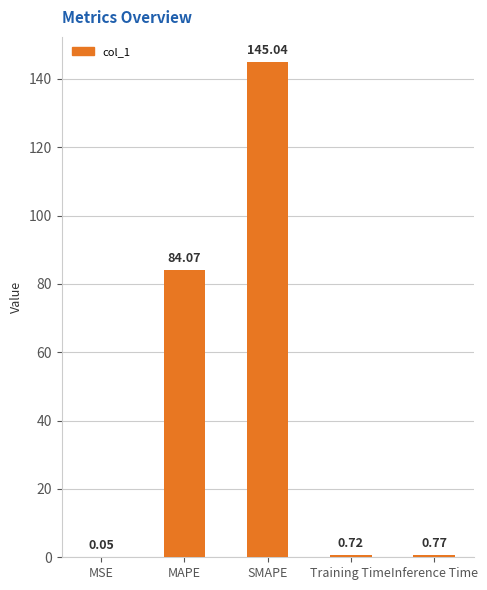

Where is the data nearest to the value 72?

MAPE